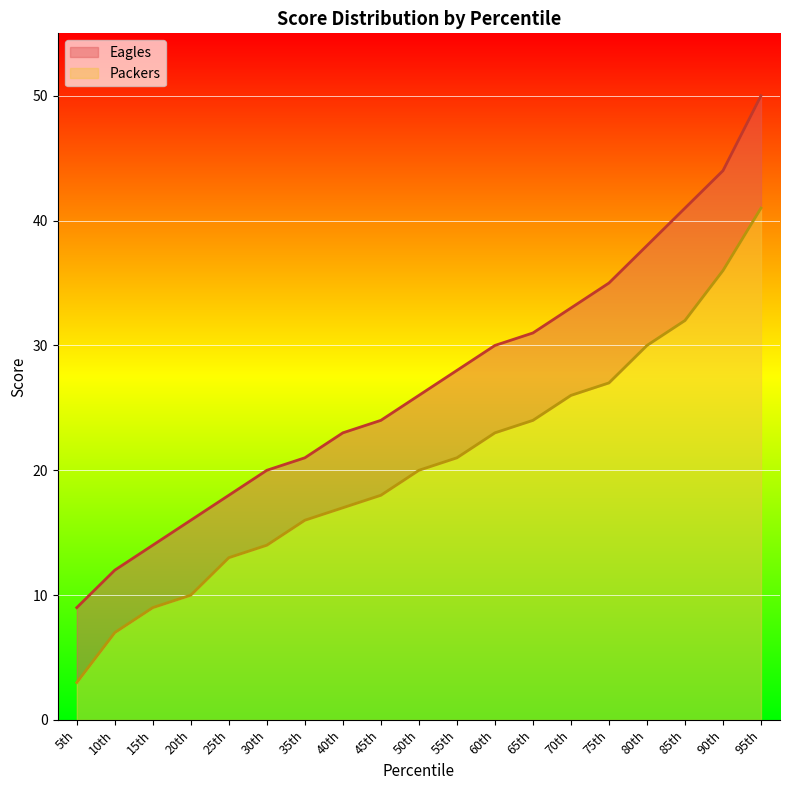

How many distinct data groups are displayed?

2